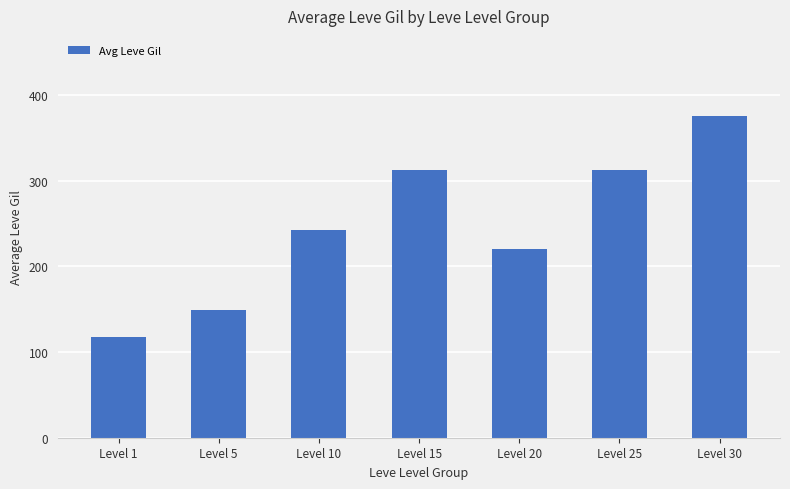

Approximately how many times larger is the value at Level 25 compared to Level 15?

1.0